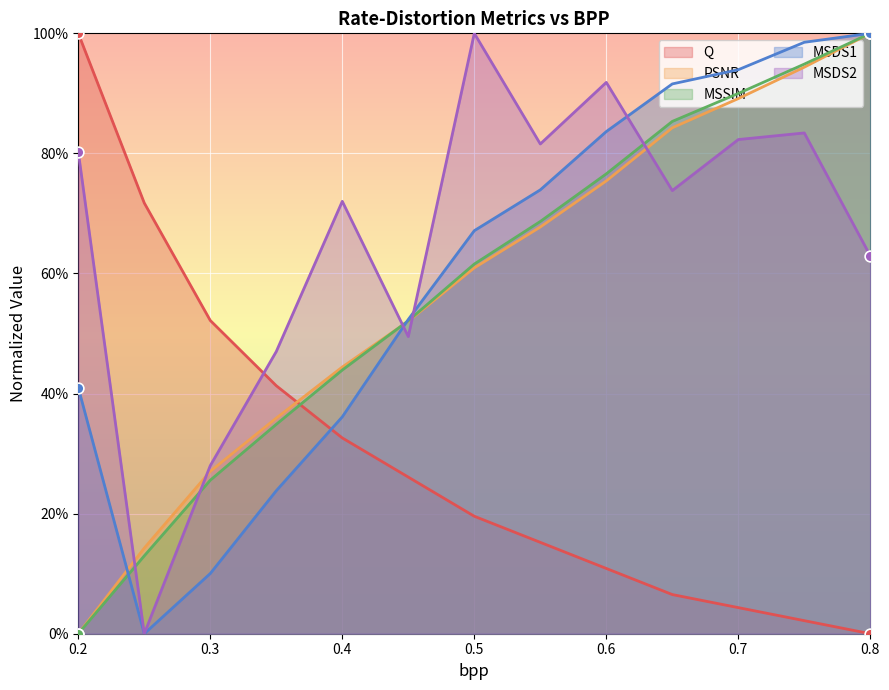

Which series has the largest total across all categories?

MSDS2